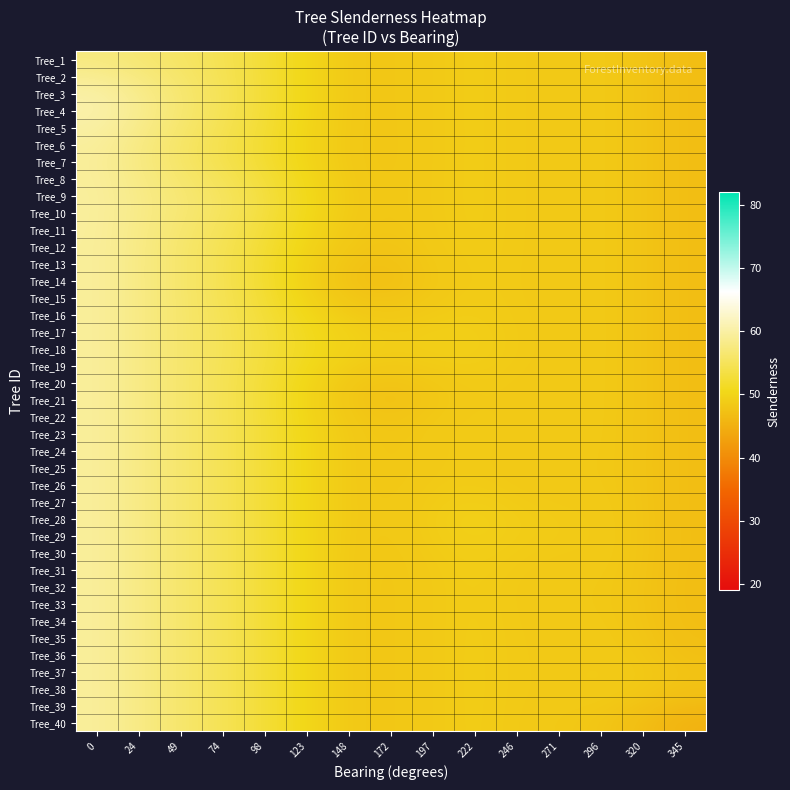

Which series changed the most between 24 and 296?

Tree_4